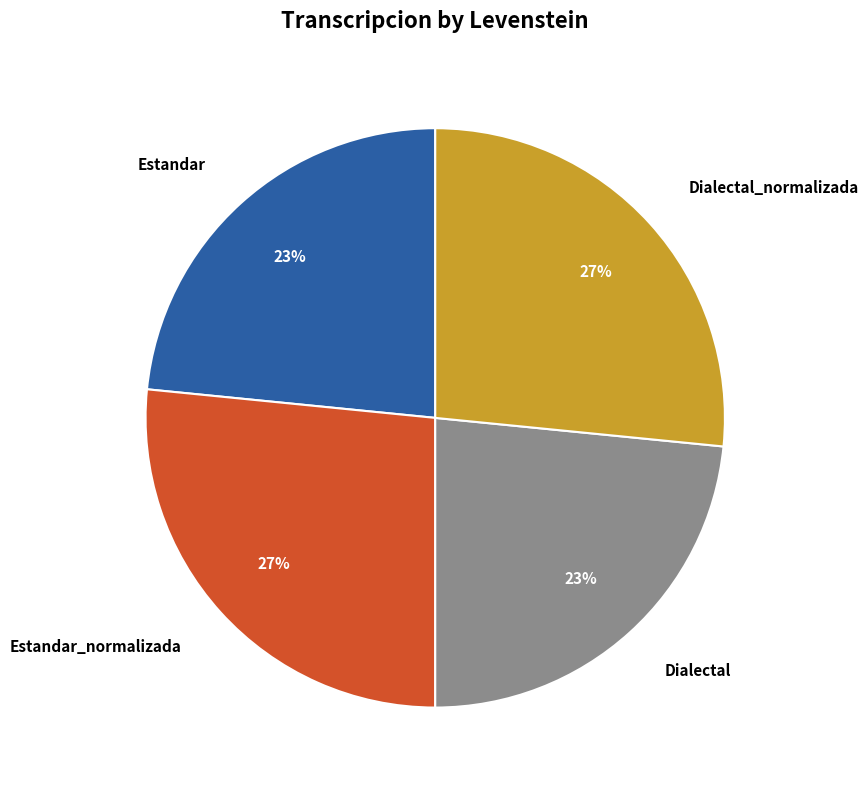

Between Estandar and Estandar_normalizada, which is larger?

Estandar_normalizada